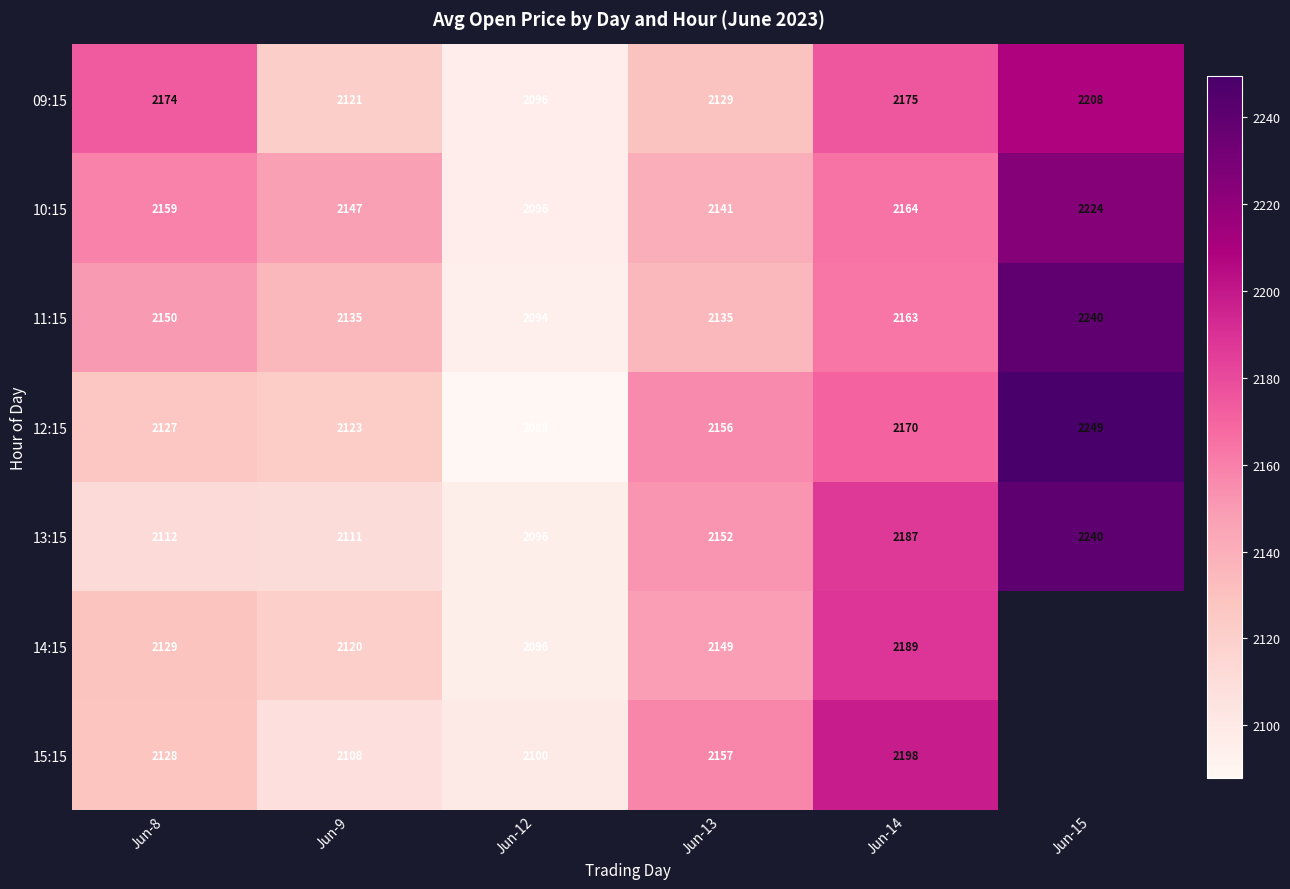

True or false: 11:15 has a value of 1515.5 at Jun-15.

False